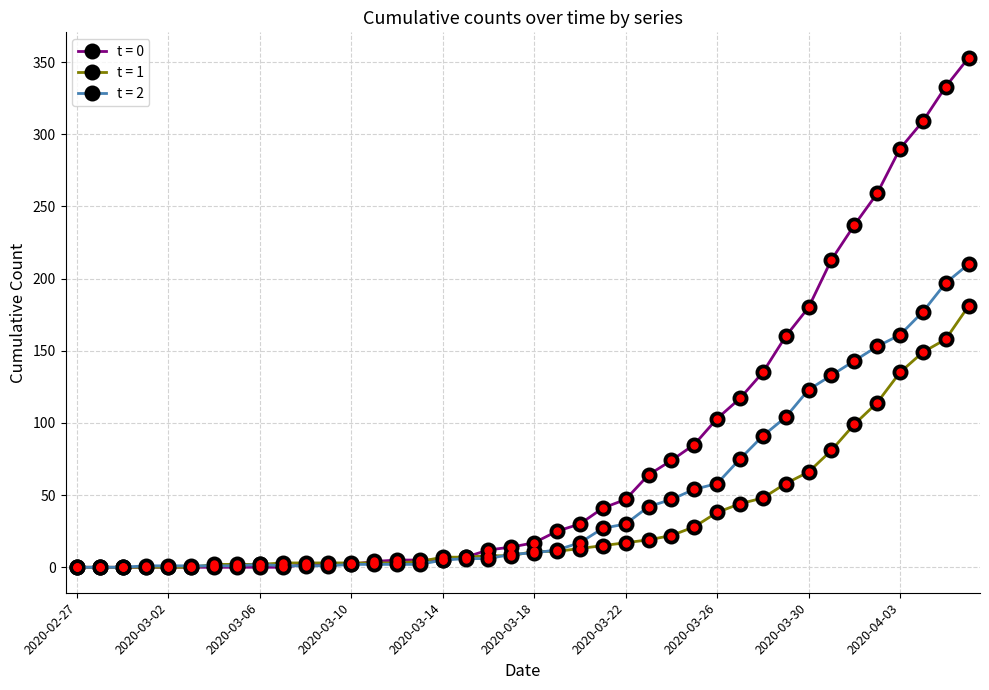

Which series has the largest total across all categories?

t = 0